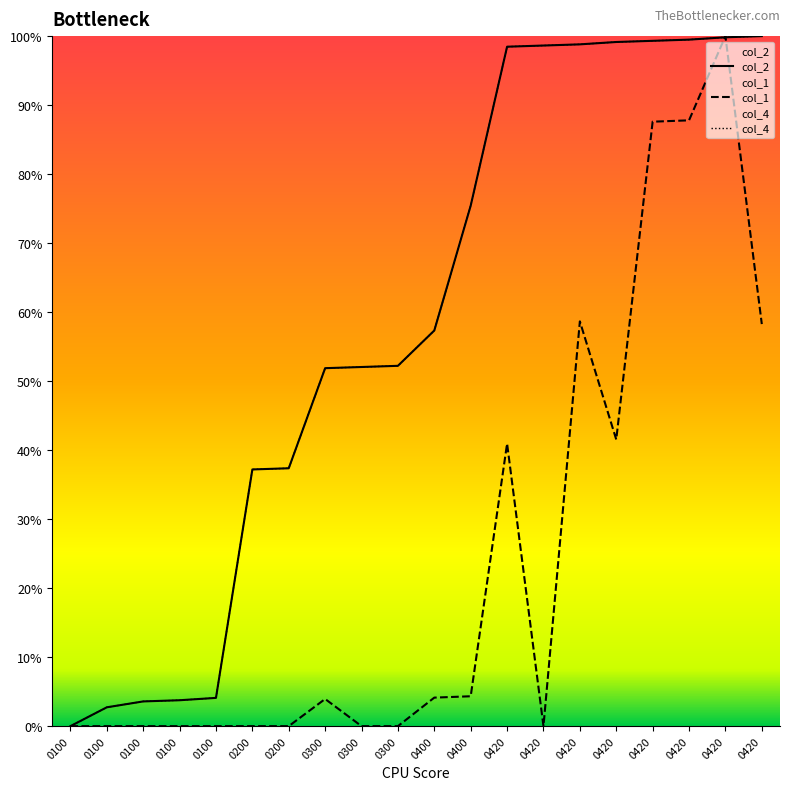

Is it true that col_4 equals 51.7 at 0200?

False